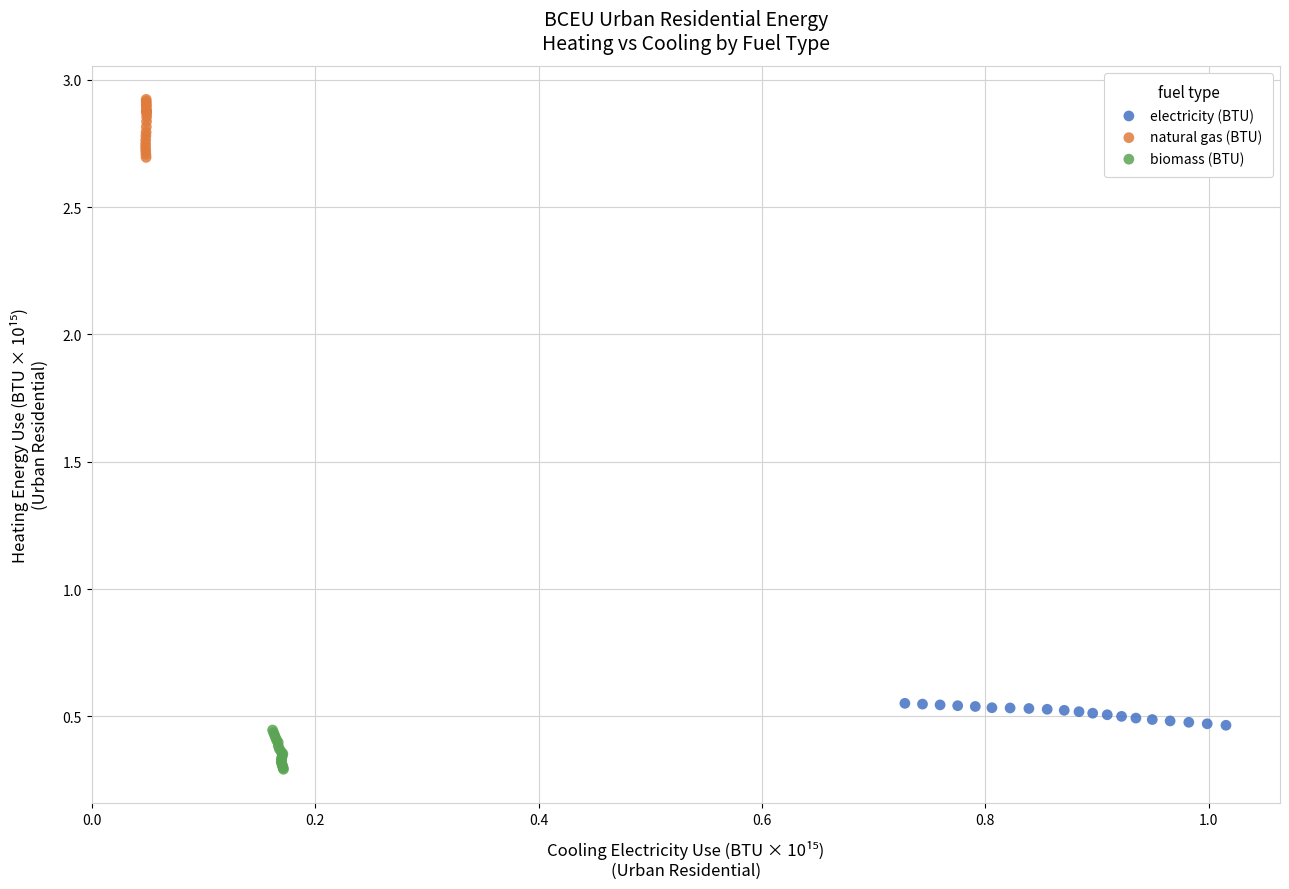

Which series reaches the minimum Y coordinate?

biomass (BTU)